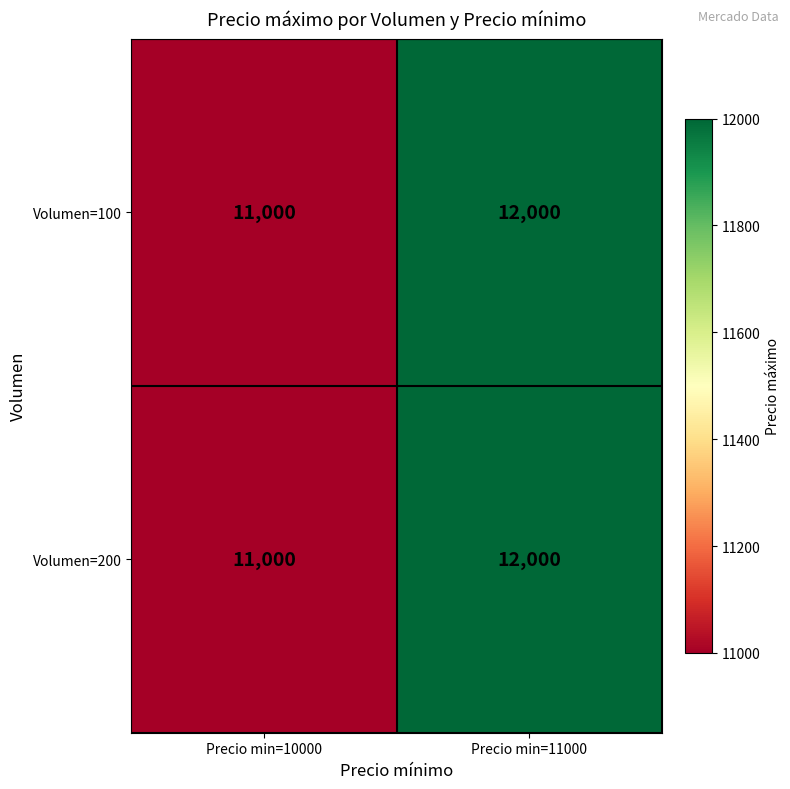

What is the smallest value displayed?

11000